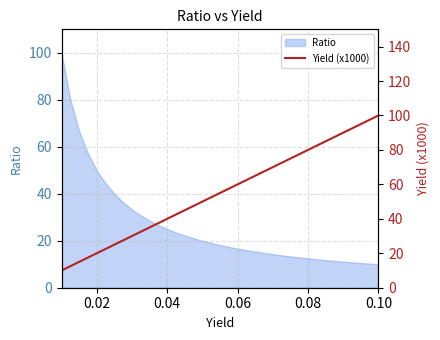

What is the lowest value of the Ratio series?

10.0